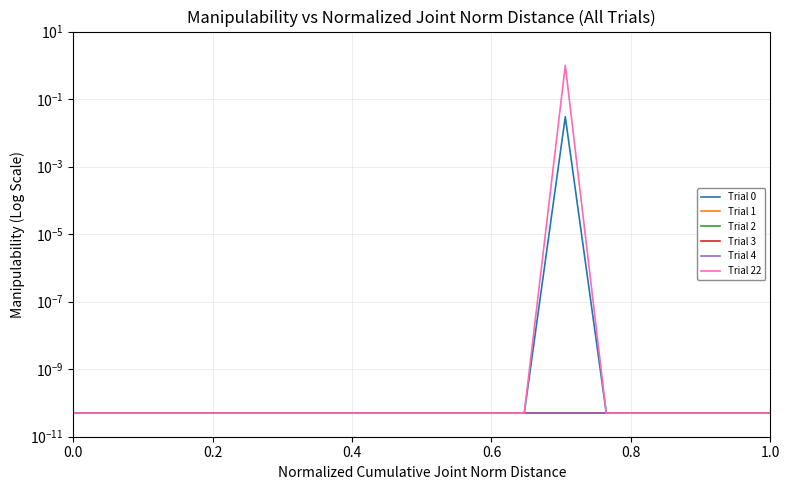

True or false: Trial 2 has more than 1 points higher than both neighbors.

False